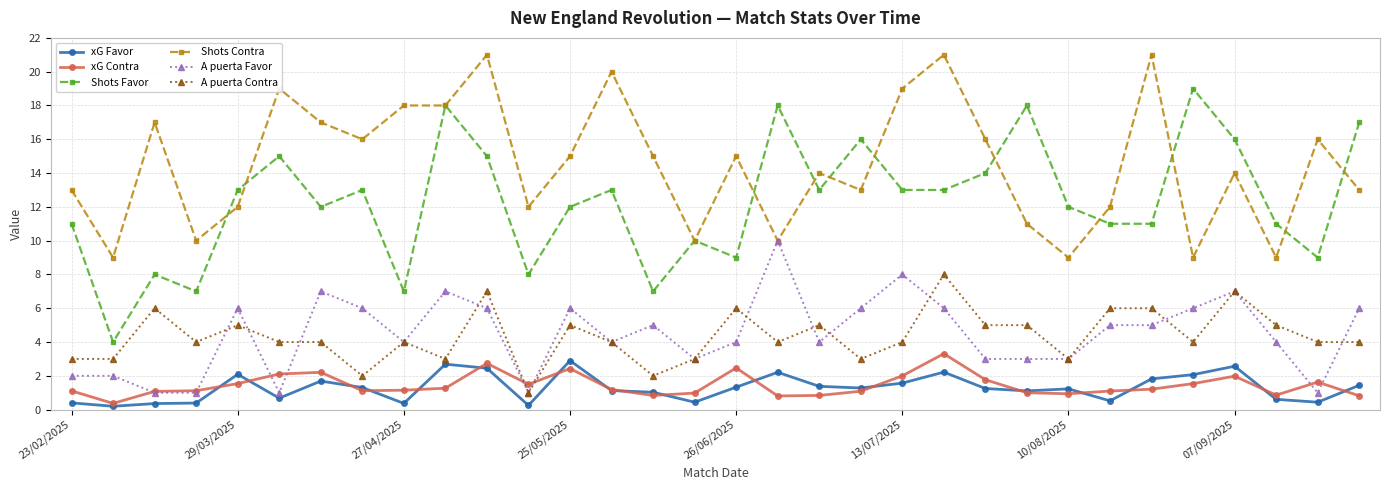

Which series has the largest total across all categories?

Shots Contra